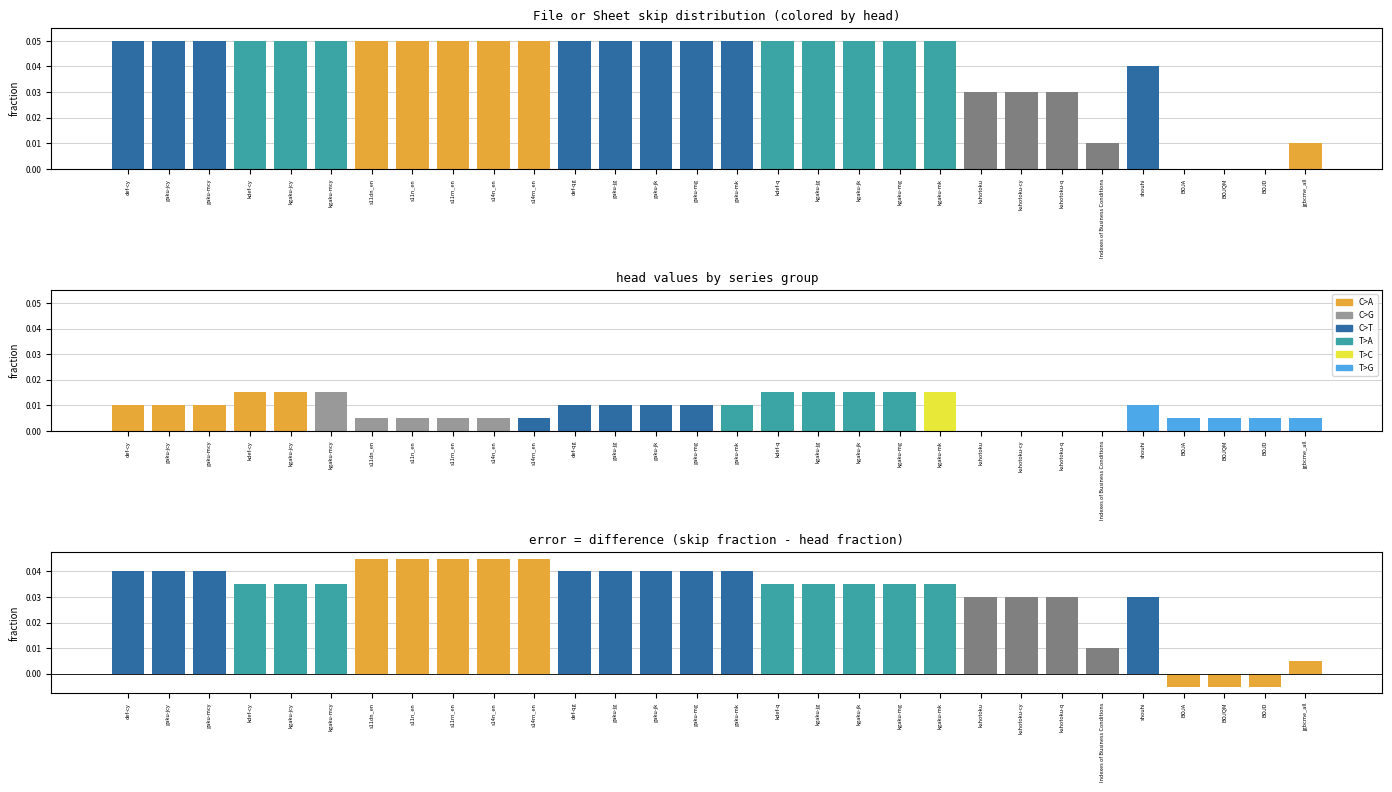

Between gaku-jcy and gaku-mcy, which is larger?

gaku-jcy